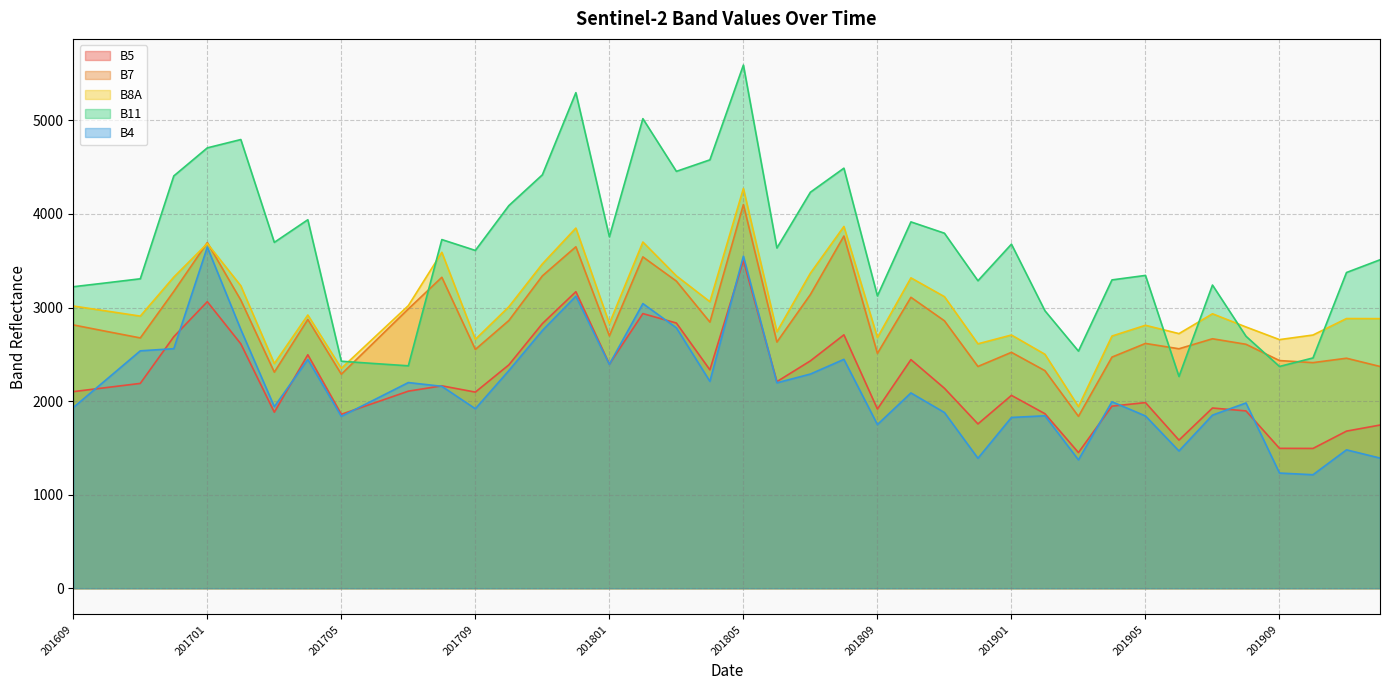

How many values in the B7 series exceed 2697?

19